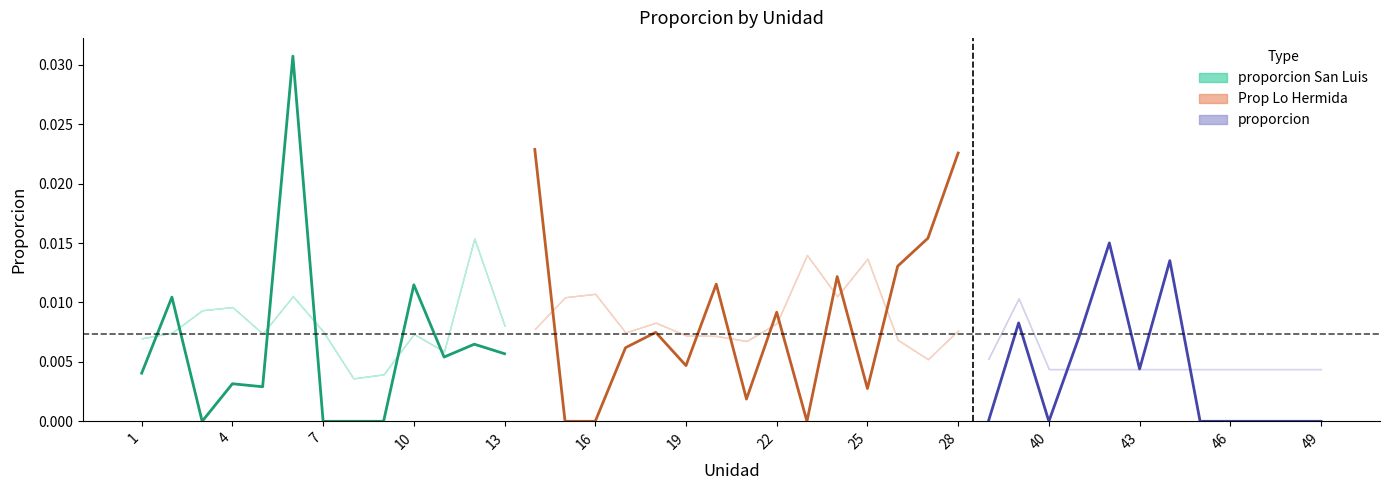

Does the chart have visible grid lines?

No